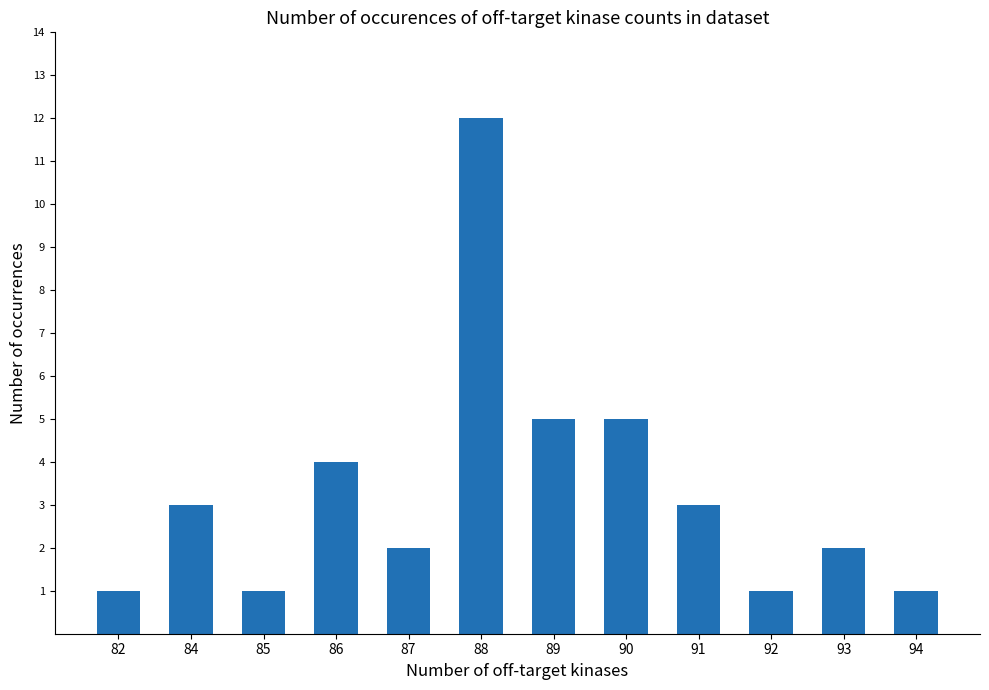

How many data points are less than 3?

6